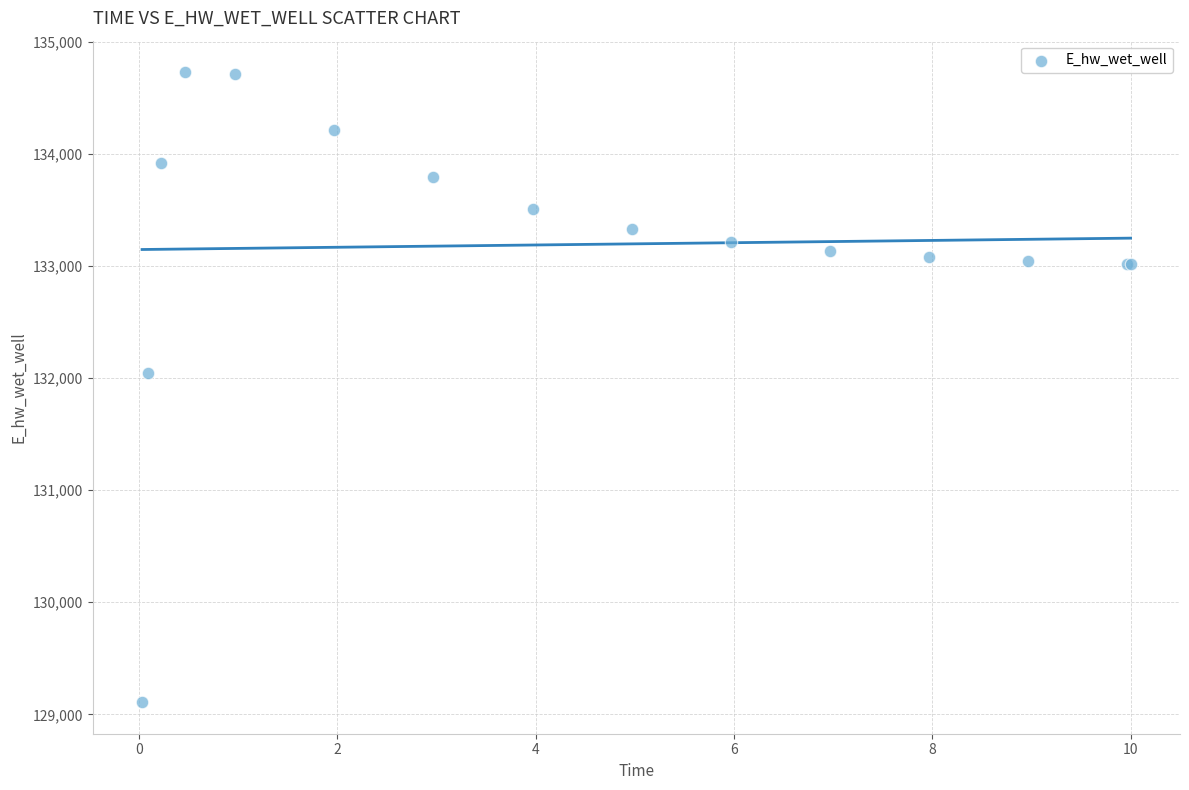

What Y value in the scatter plot is closest to 131918?

132040.7